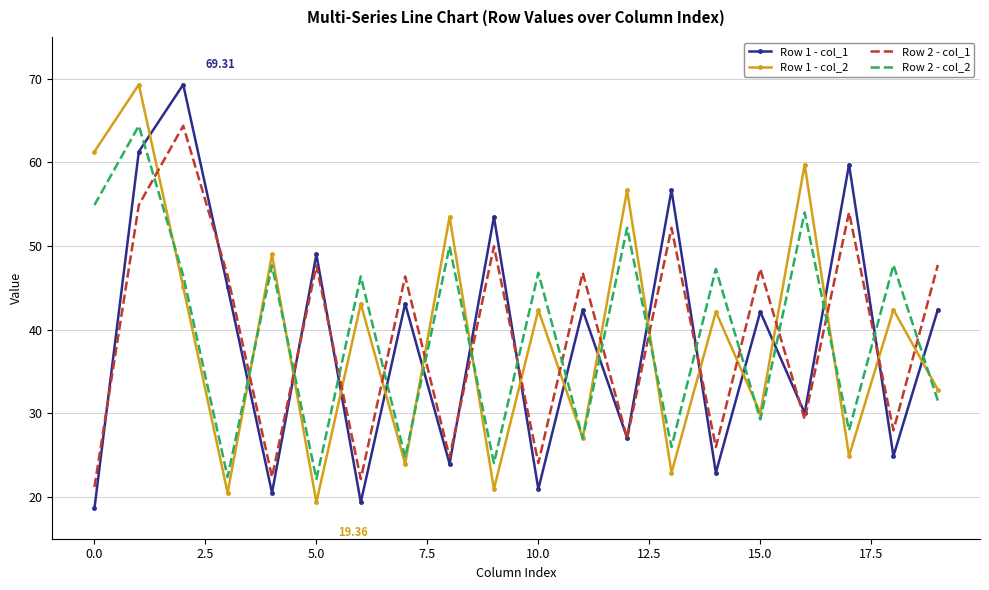

How many times do Row 2 - col_2 and Row 2 - col_1 cross each other?

17